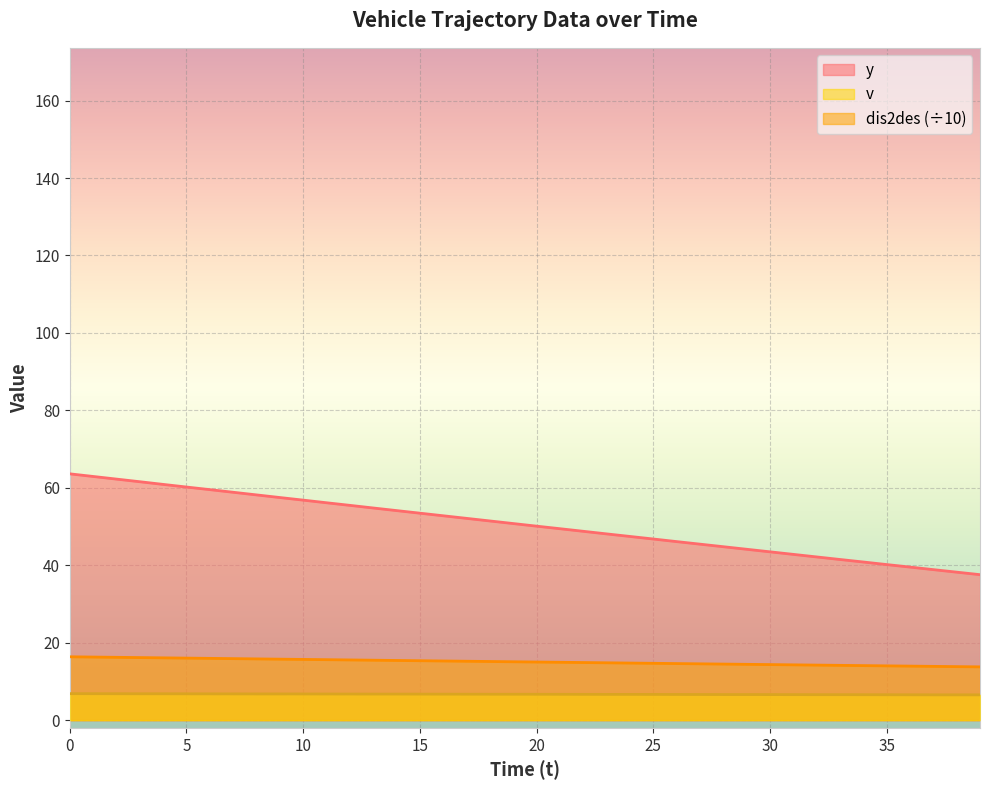

What is the spread (max minus min) of values at 5?

53.4